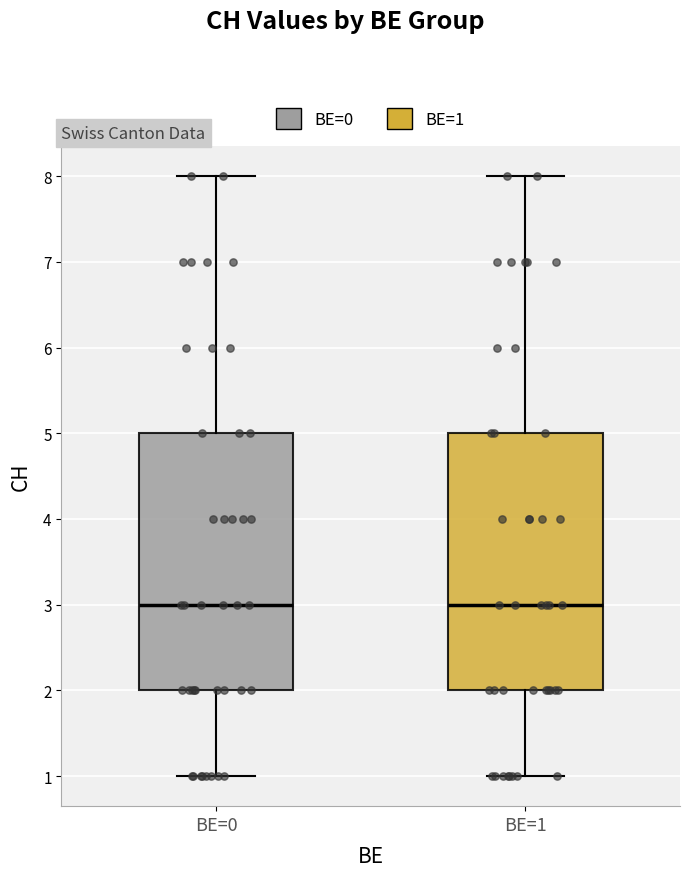

Reading left to right, transcribe this box plot: for each box, give where its median line is, the range the box spans, and where its two whiskers end, as read against the y-axis. The values are not printed on the chart, so give them approximately, as read against the axis.

BE=0: median 3, box 2 to 5, whiskers 1 to 8
BE=1: median 3, box 2 to 5, whiskers 1 to 8